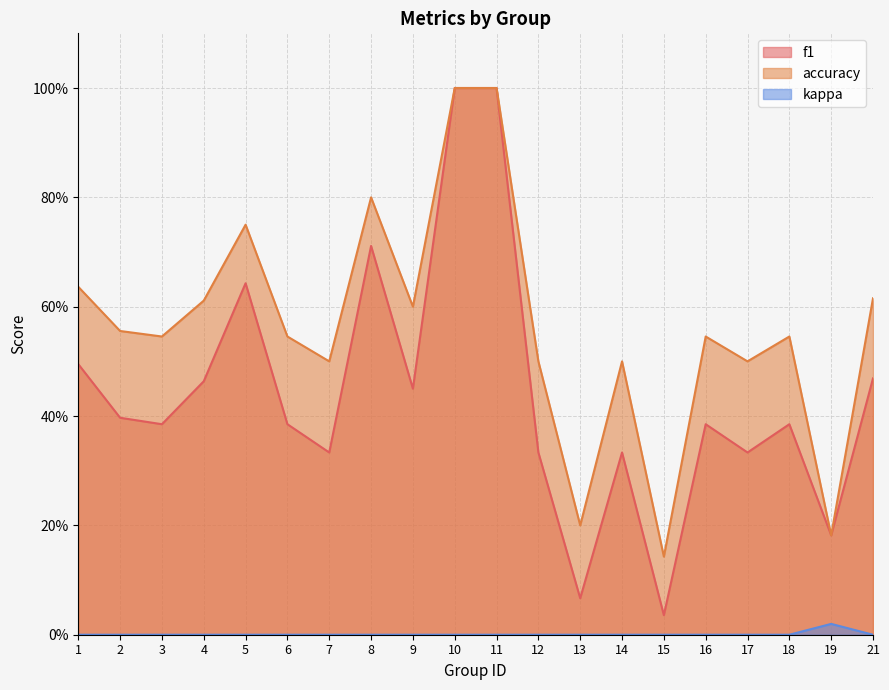

Where is accuracy nearest to the value 0?

15